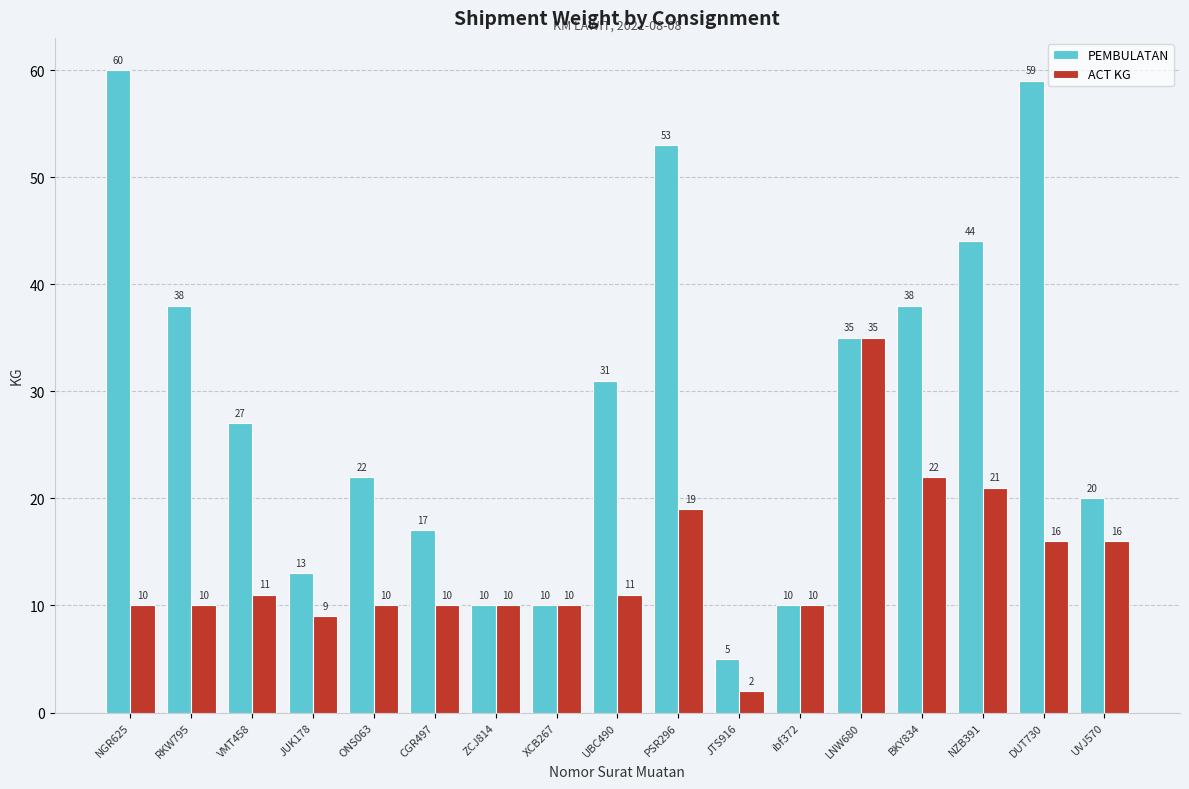

What is the label of the 7th bar from the right?

JTS916